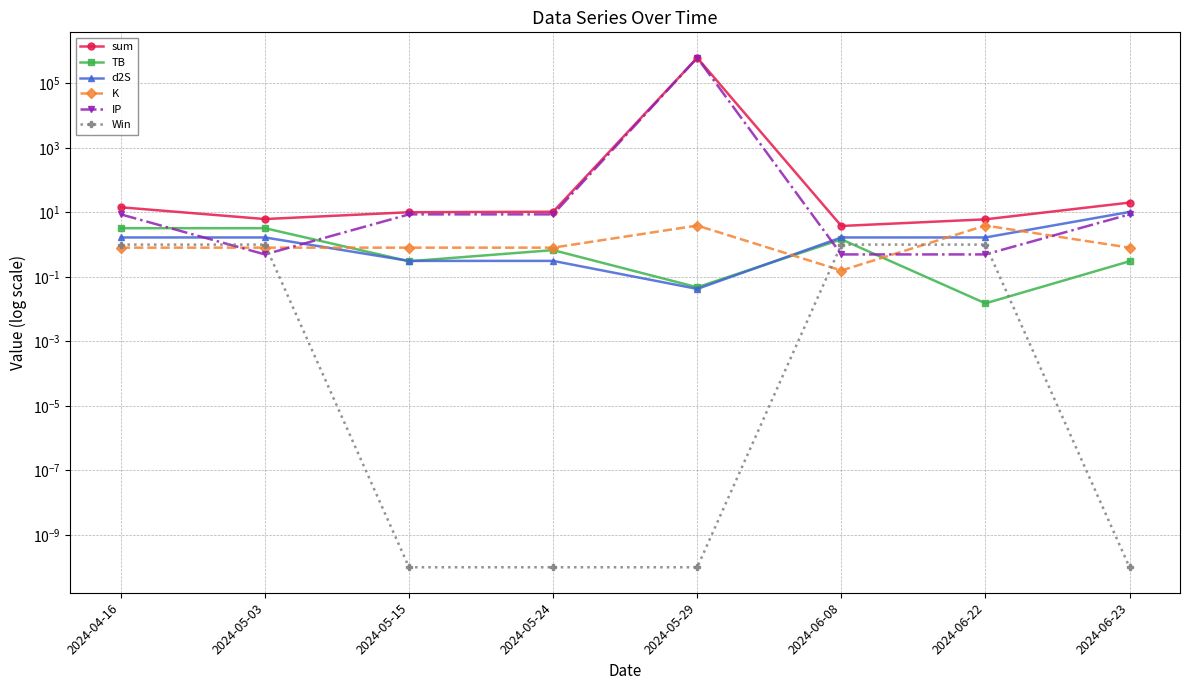

What is the spread (max minus min) of values at 2024-06-22?

6.1